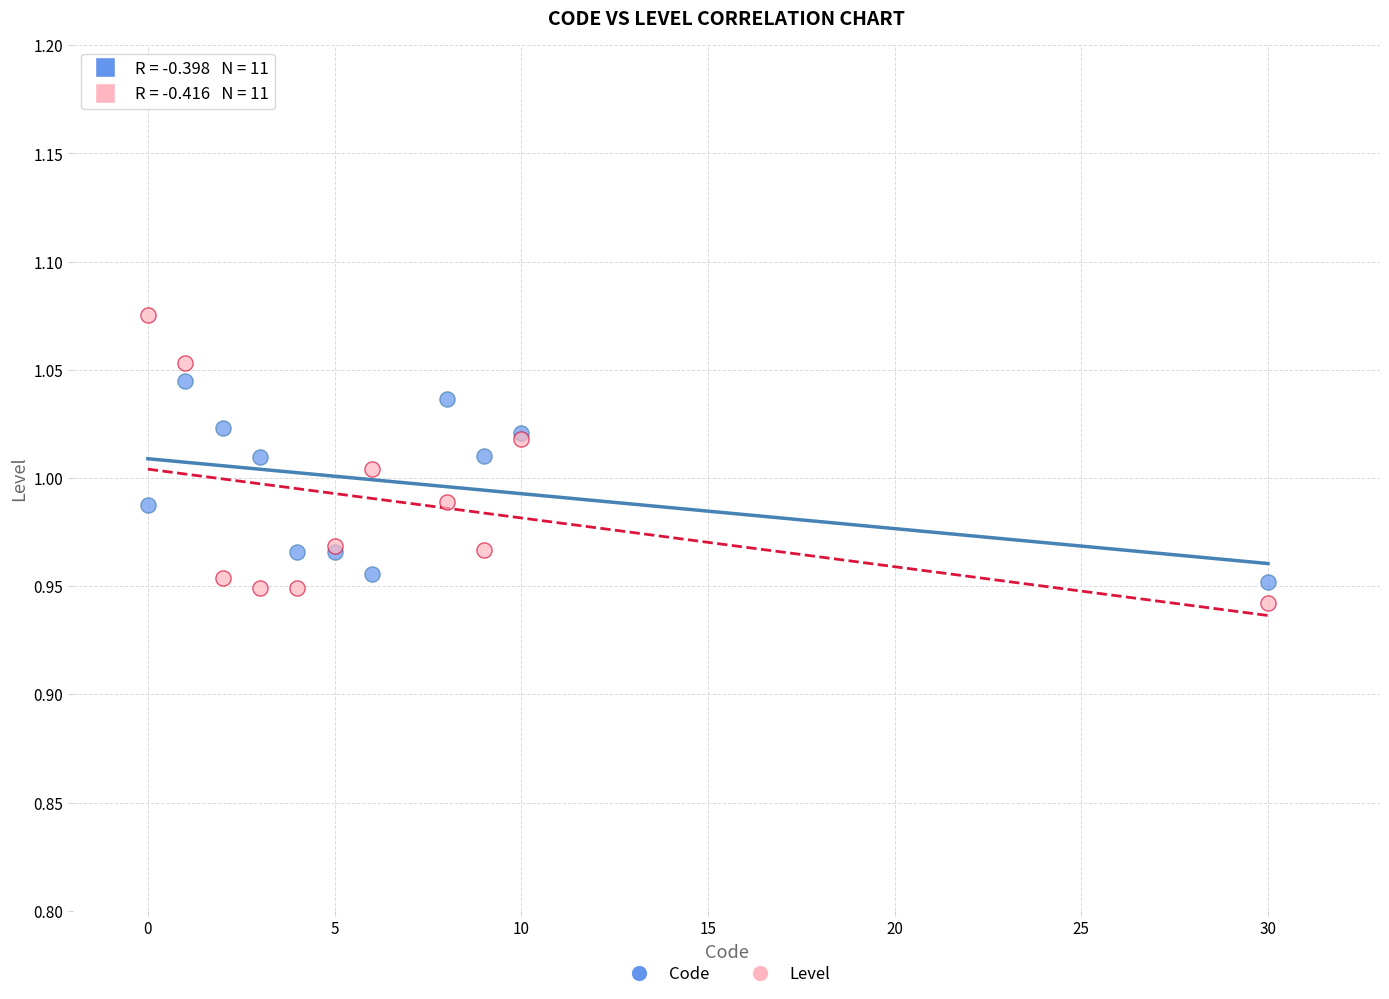

Which series has the largest Y range (max minus min)?

Level